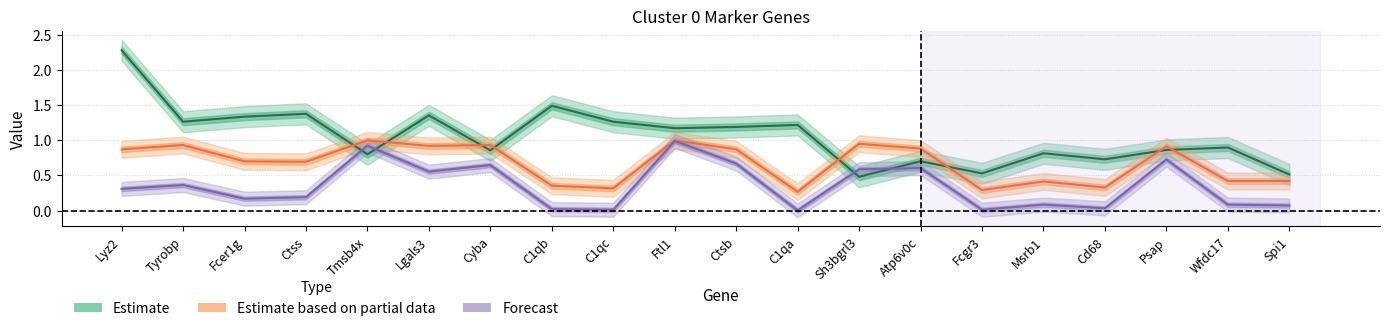

True or false: avg_logFC has more than 0 points higher than both neighbors.

True